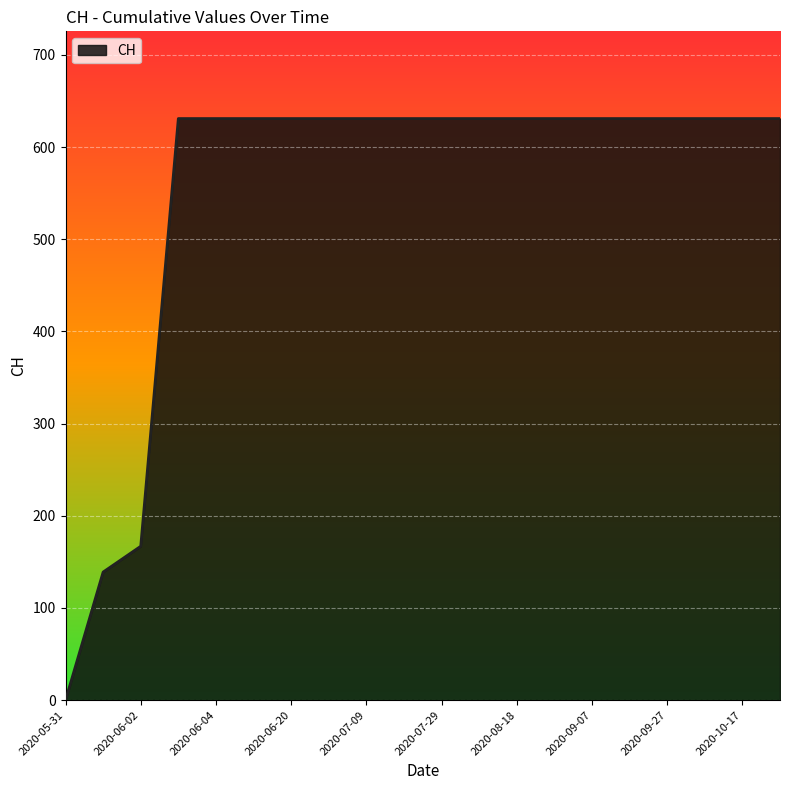

What is the greatest value displayed?

631